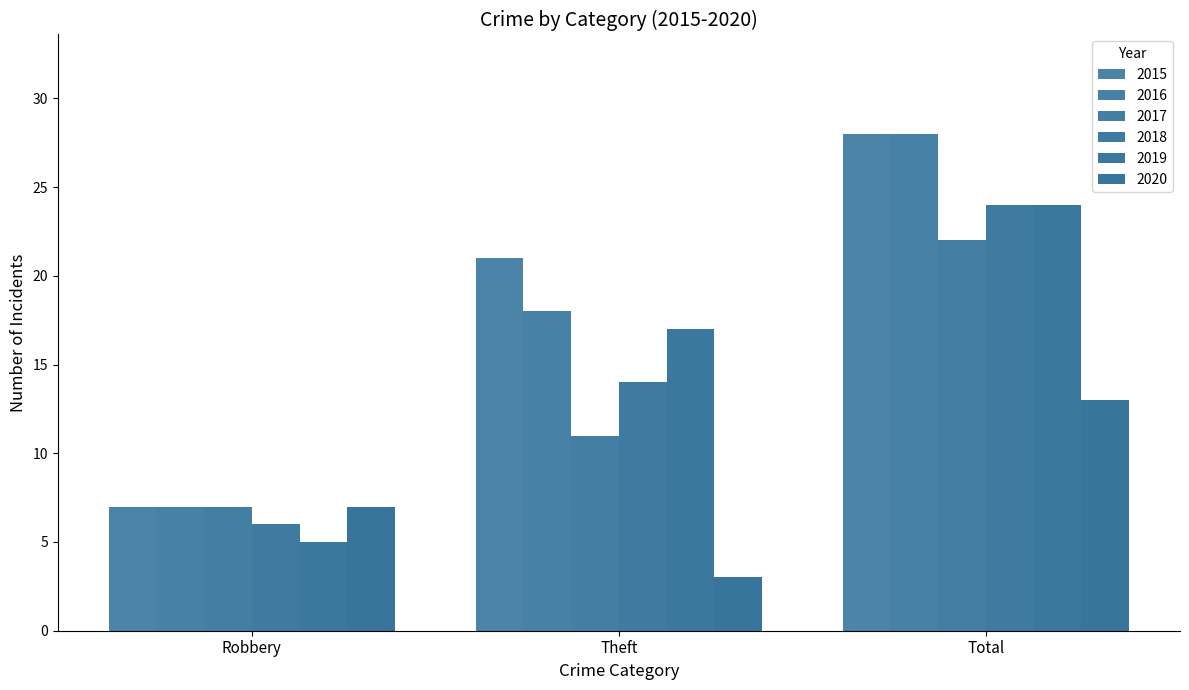

How many bars are there in total?

18